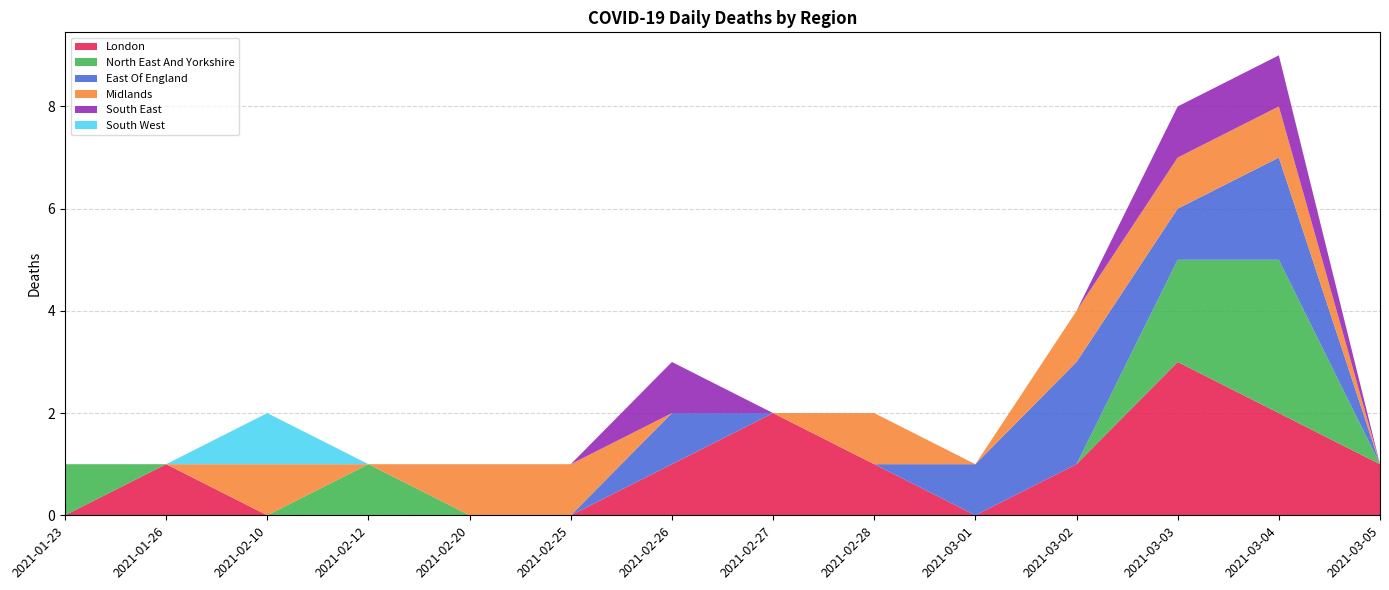

Reading left to right, list all the values displayed in this chart.

London: 0	1	0	0	0	0	1	2	1	0	1	3	2	1
North East And Yorkshire: 1	0	0	1	0	0	0	0	0	0	0	2	3	0
East Of England: 0	0	0	0	0	0	1	0	0	1	2	1	2	0
Midlands: 0	0	1	0	1	1	0	0	1	0	1	1	1	0
South East: 0	0	0	0	0	0	1	0	0	0	0	1	1	0
South West: 0	0	1	0	0	0	0	0	0	0	0	0	0	0